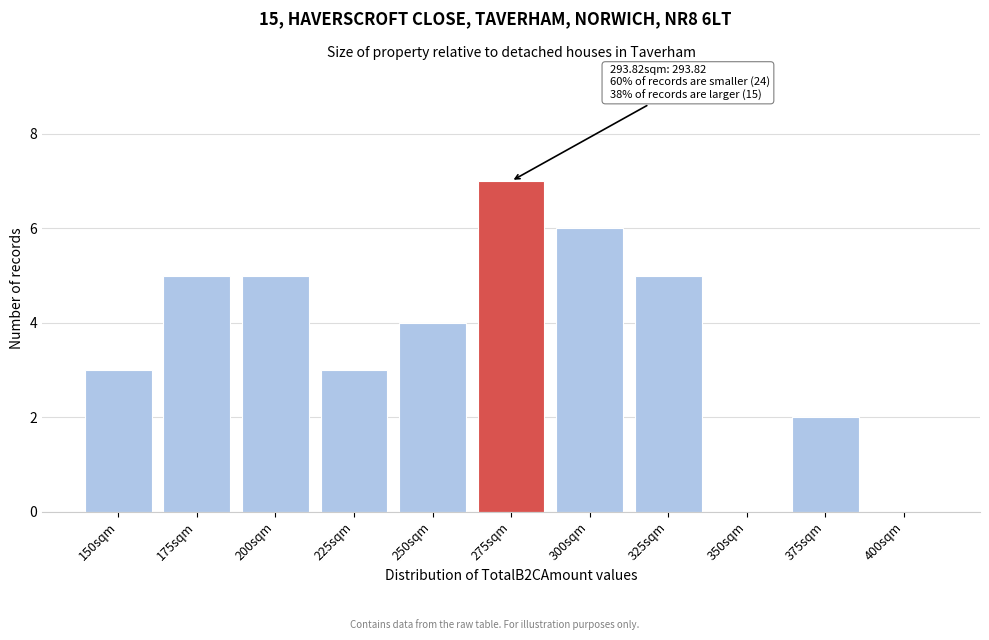

Reading left to right, list all the values displayed in this chart.

150sqm=3	175sqm=5	200sqm=5	225sqm=3	250sqm=4	275sqm=7	300sqm=6	325sqm=5	350sqm=0	375sqm=2	400sqm=0